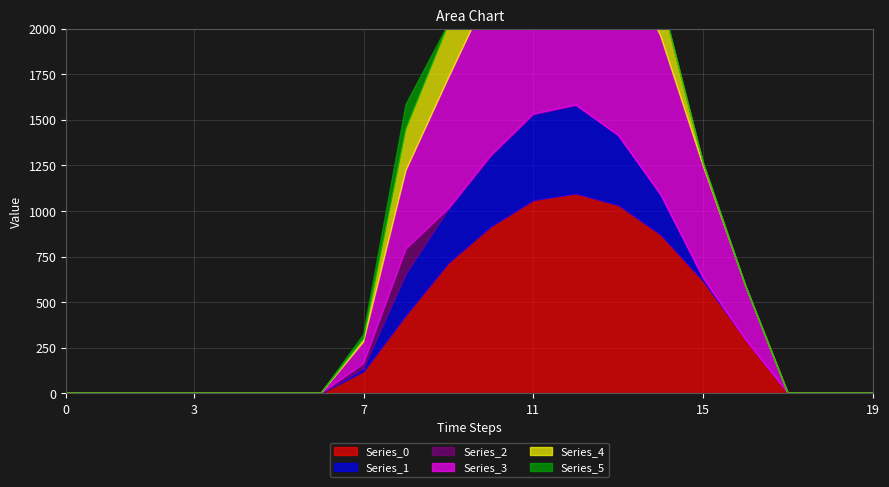

What are all the series names shown in the legend?

Series_0, Series_1, Series_2, Series_3, Series_4, Series_5